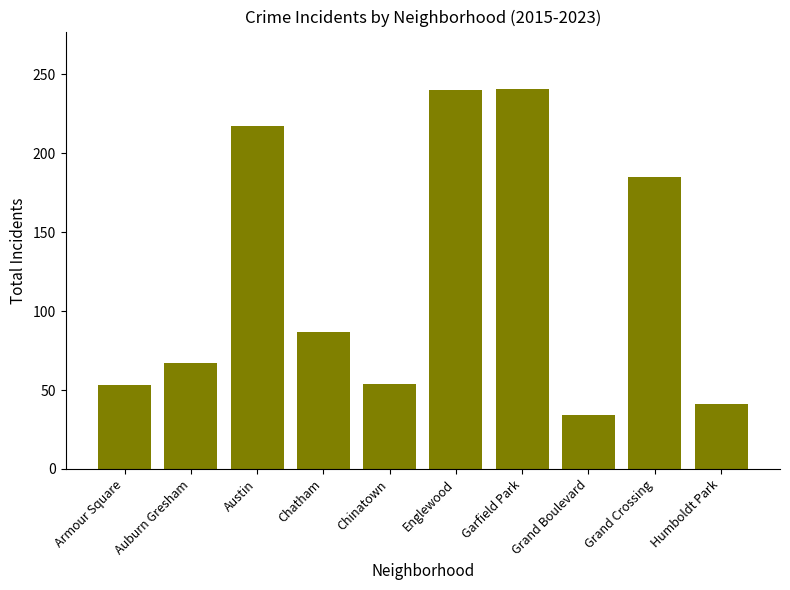

Count the number of categories in the chart.

10